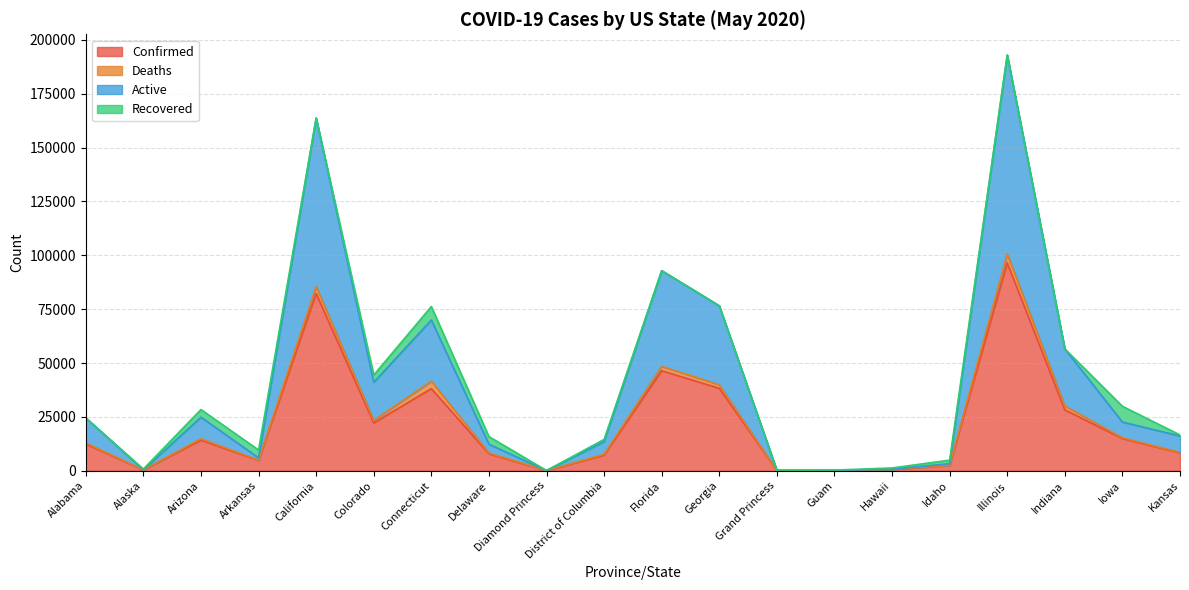

What is the label of the 4th point from the left?

Arkansas